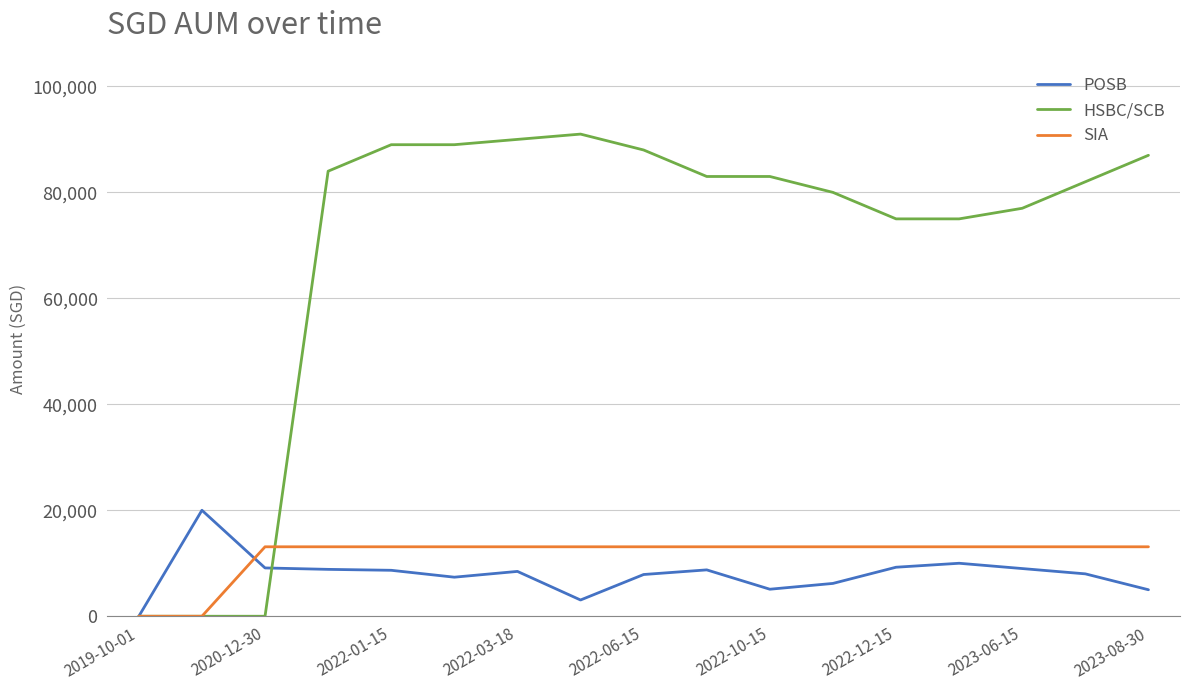

What are all the series names shown in the legend?

POSB, HSBC/SCB, SIA